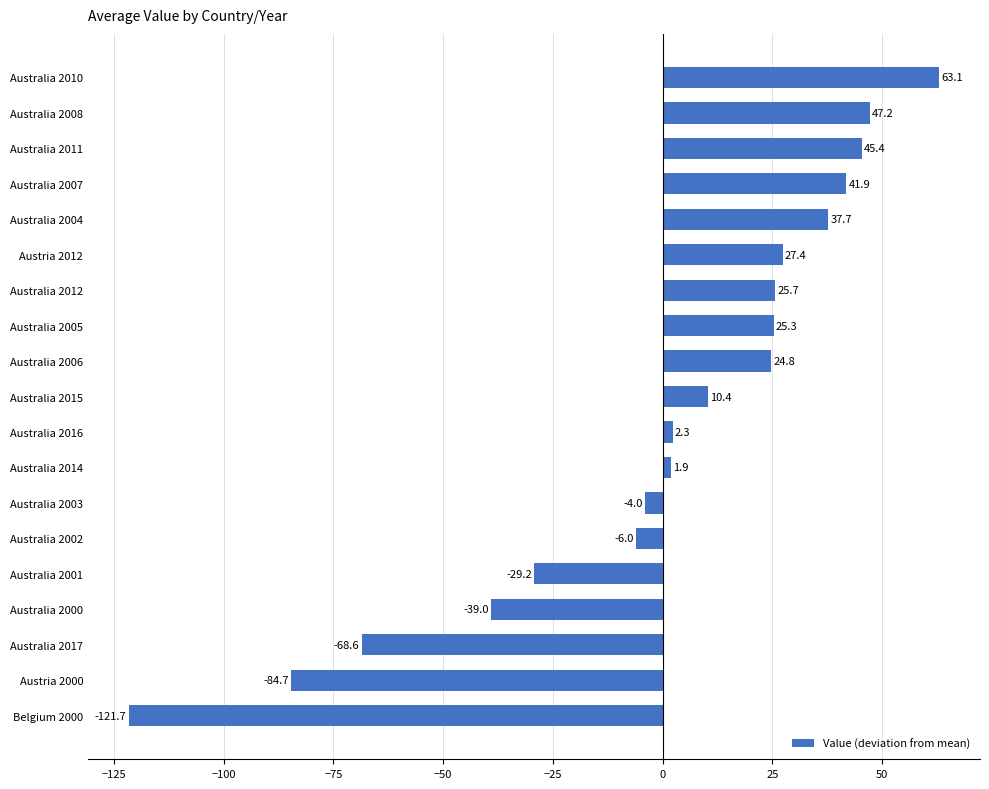

Rank the categories by value from highest to lowest.

Australia 2010, Australia 2008, Australia 2011, Australia 2007, Australia 2004, Austria 2012, Australia 2012, Australia 2005, Australia 2006, Australia 2015, Australia 2016, Australia 2014, Australia 2003, Australia 2002, Australia 2001, Australia 2000, Australia 2017, Austria 2000, Belgium 2000